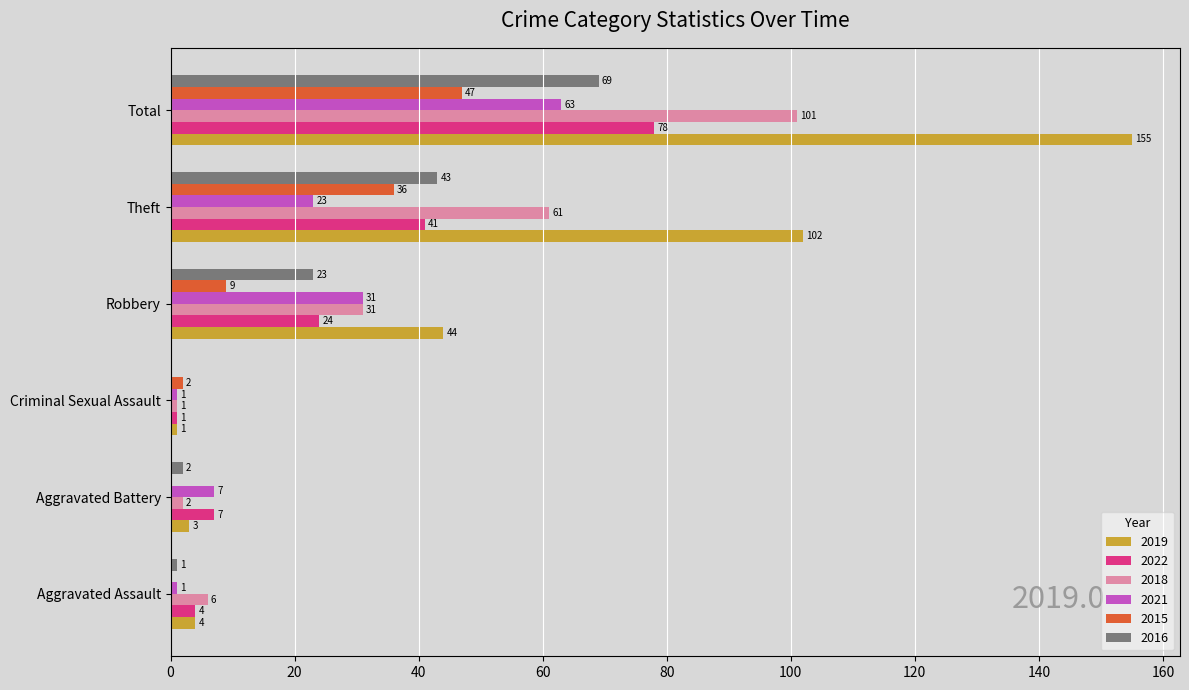

What is the sum of all 2019 values?

309